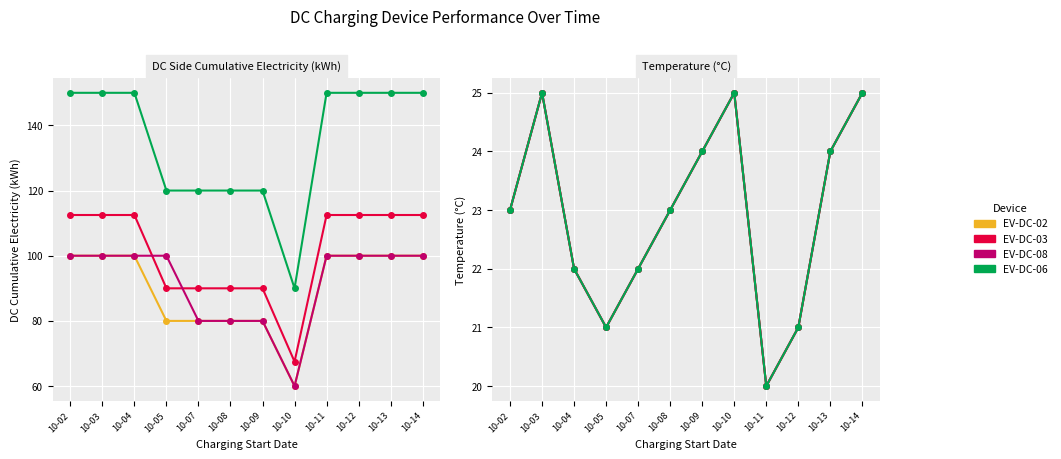

Which series has the largest total across all categories?

EV-DC-06 (DC side cumulative)